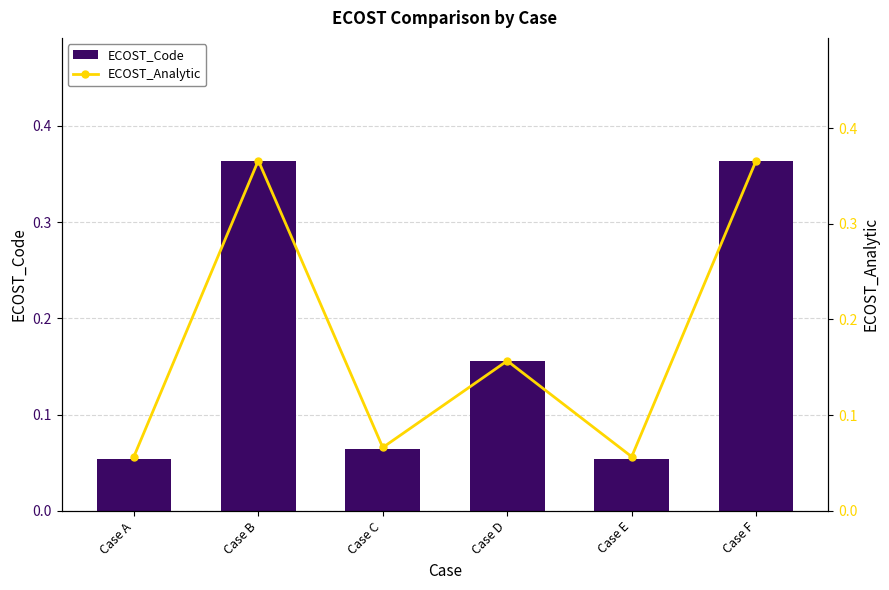

The value of ECOST_Analytic at Case D is 0.2. True or false?

True